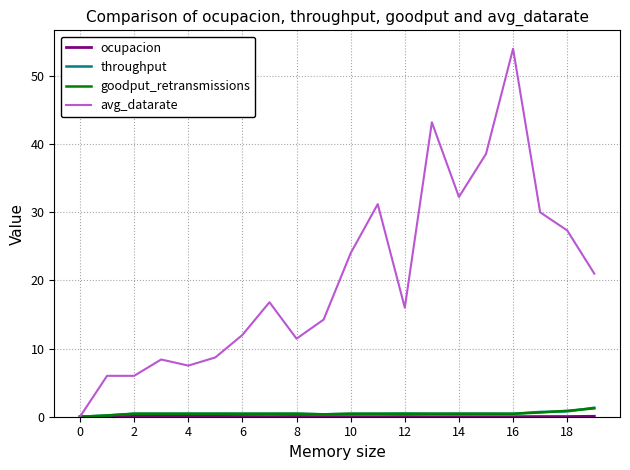

Which series has the largest total across all categories?

avg_datarate